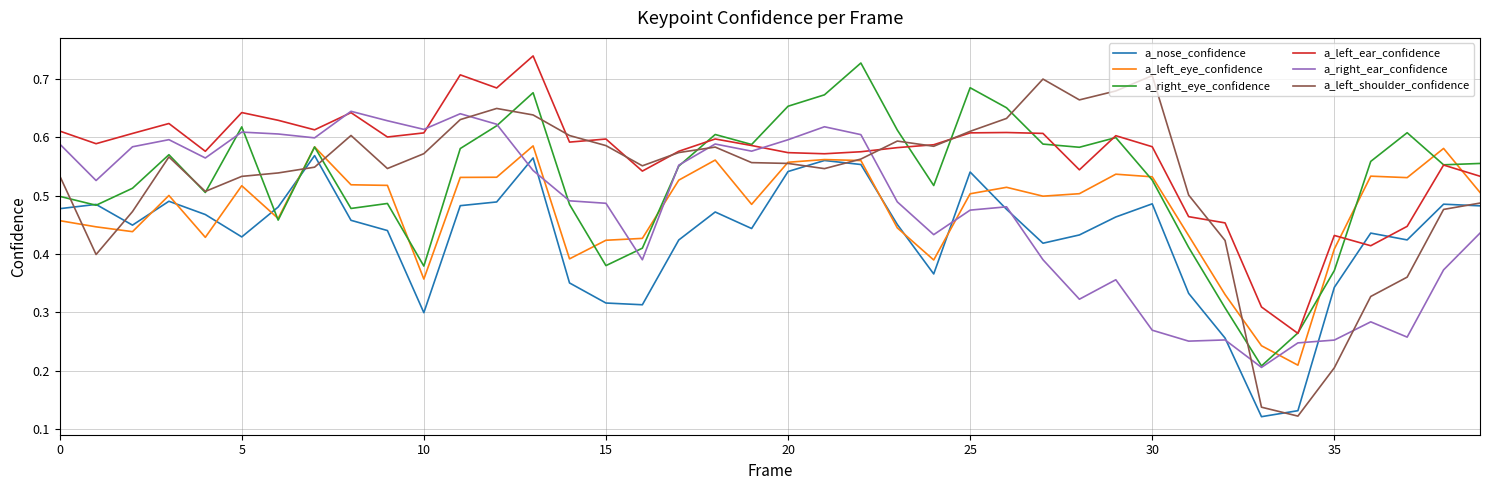

How many times do a_left_eye_confidence and a_right_ear_confidence cross each other?

7